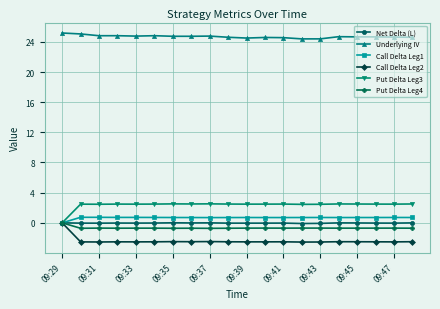

Which series has the largest total across all categories?

Underlying IV